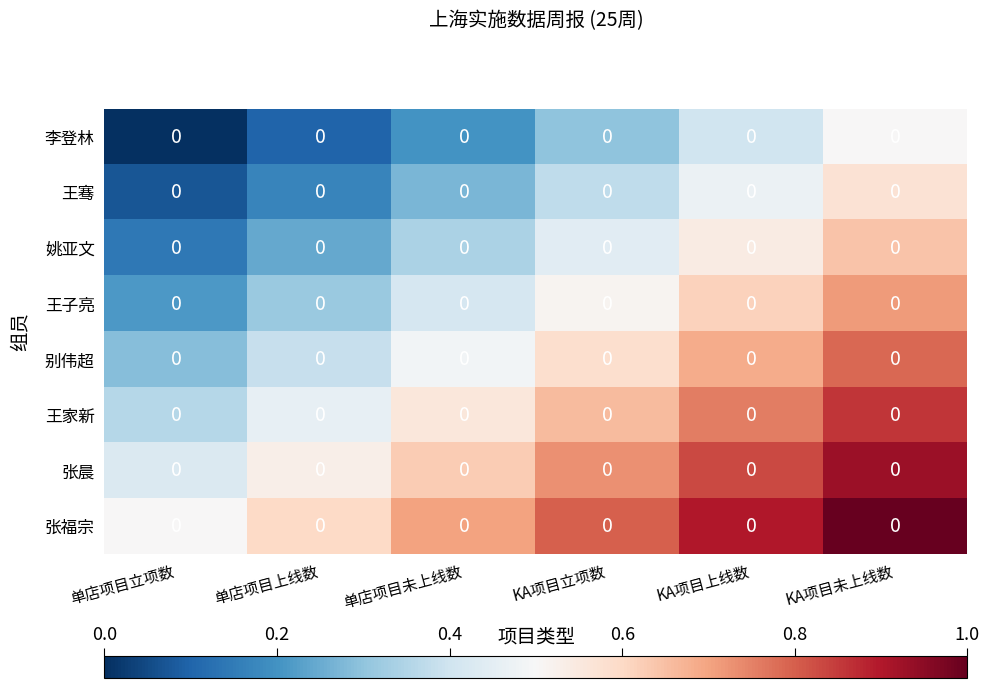

At how many categories does at least one series exceed 0?

6